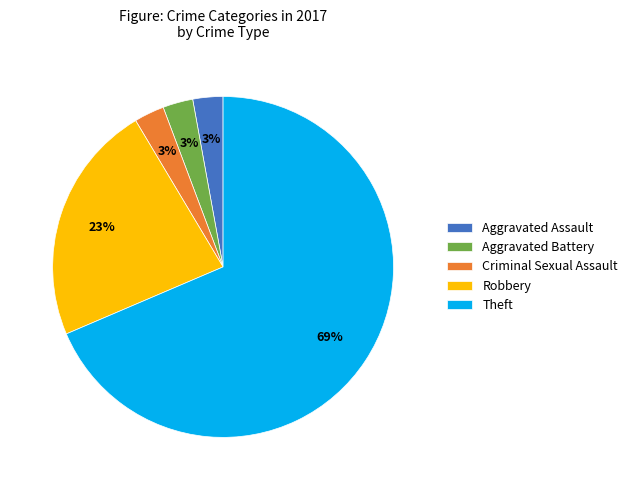

What is the majority slice?

Theft